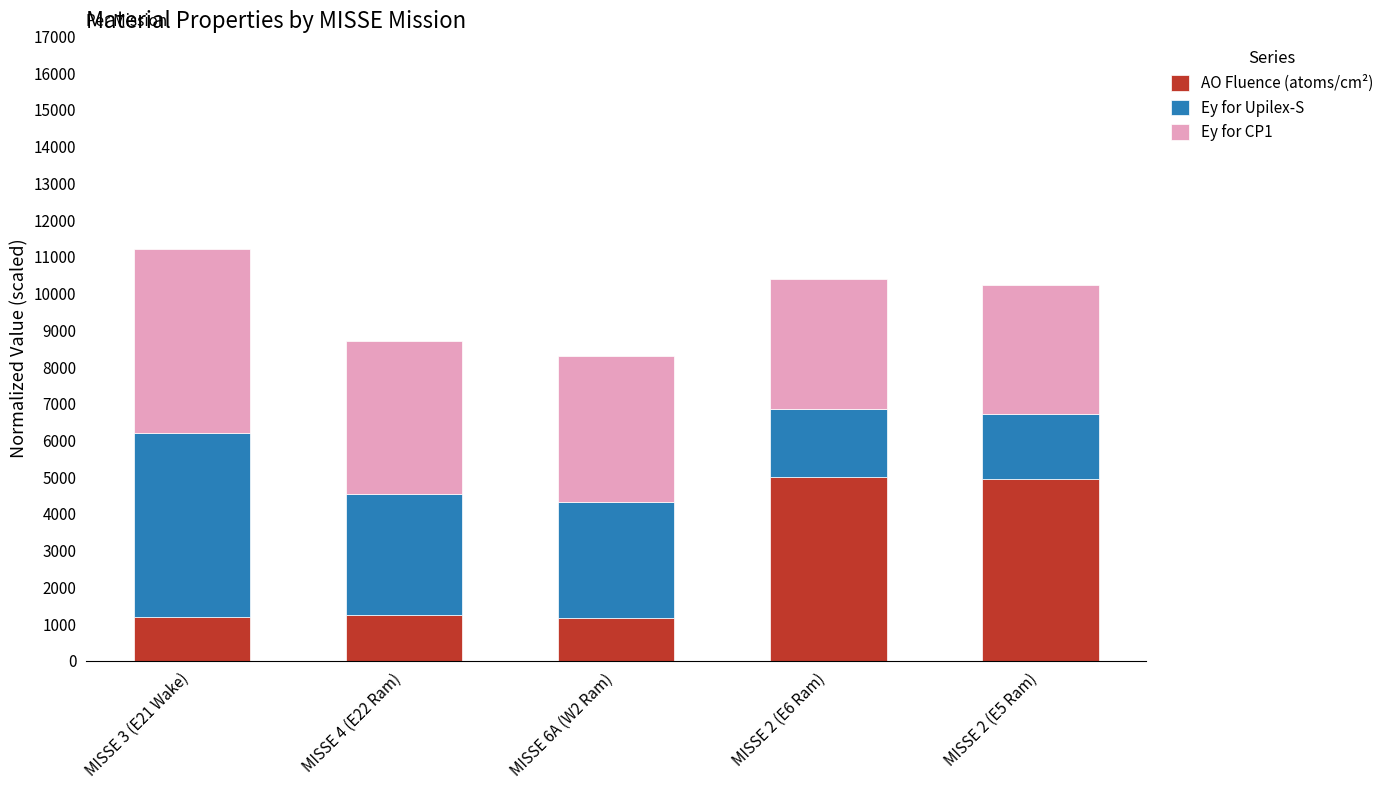

How many series are shown in this chart?

3